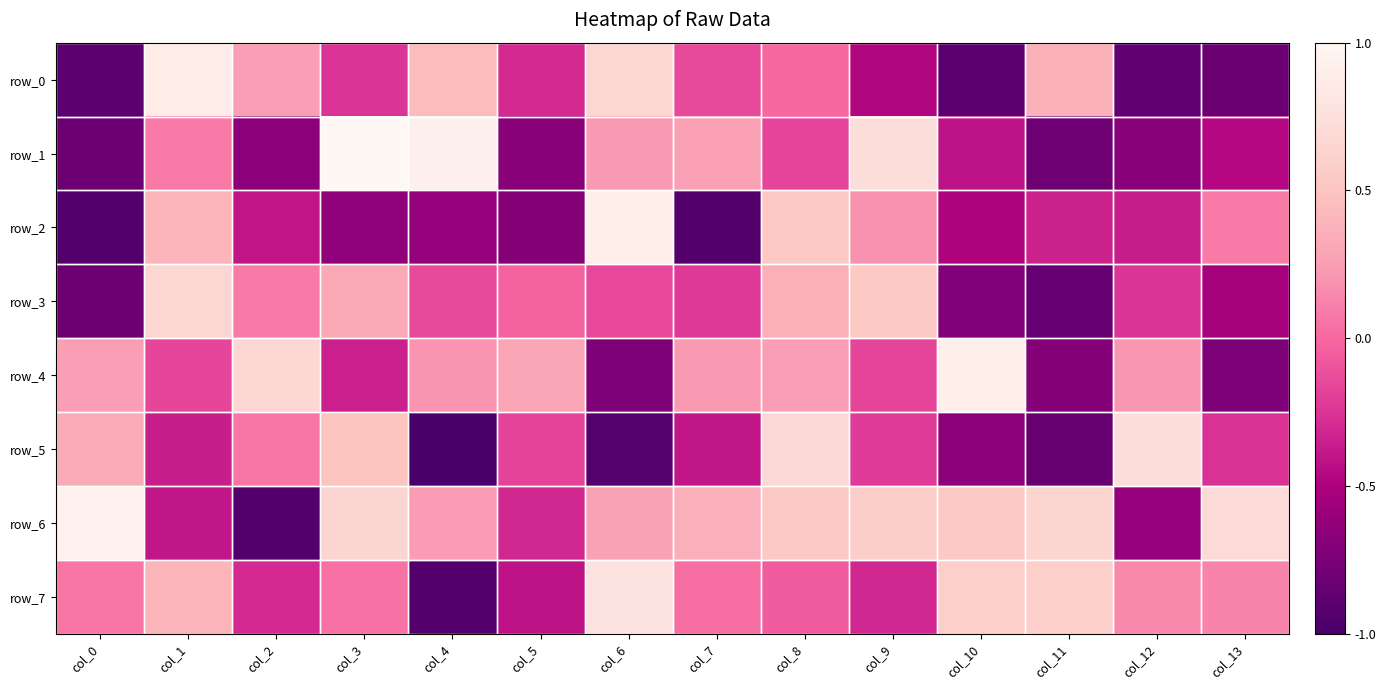

At which label does row_3 first exceed 0?

col_1